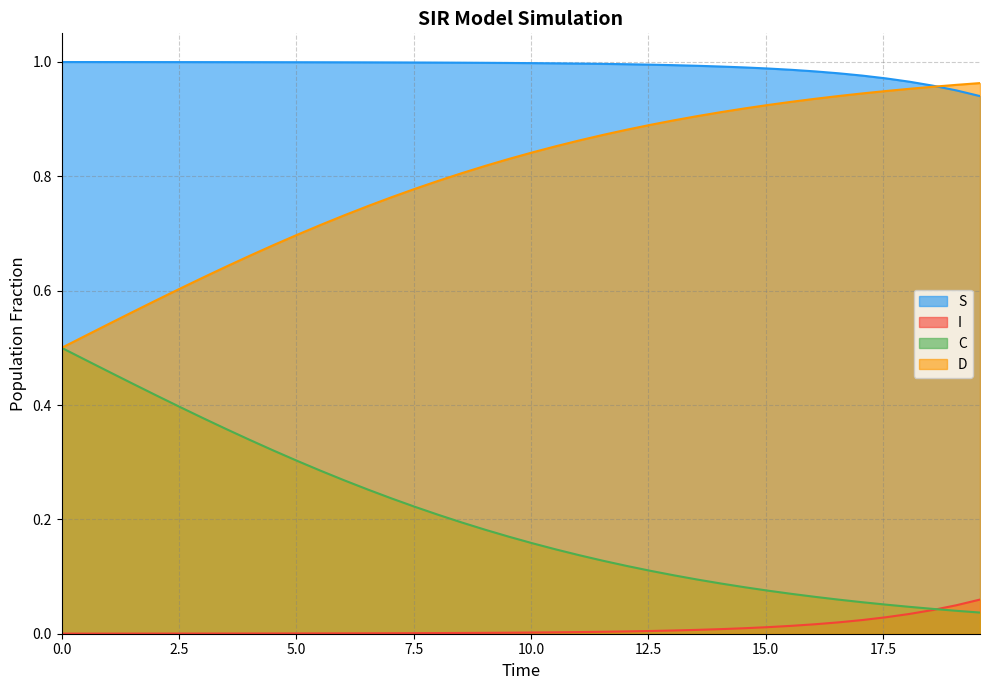

How many distinct data groups are displayed?

4